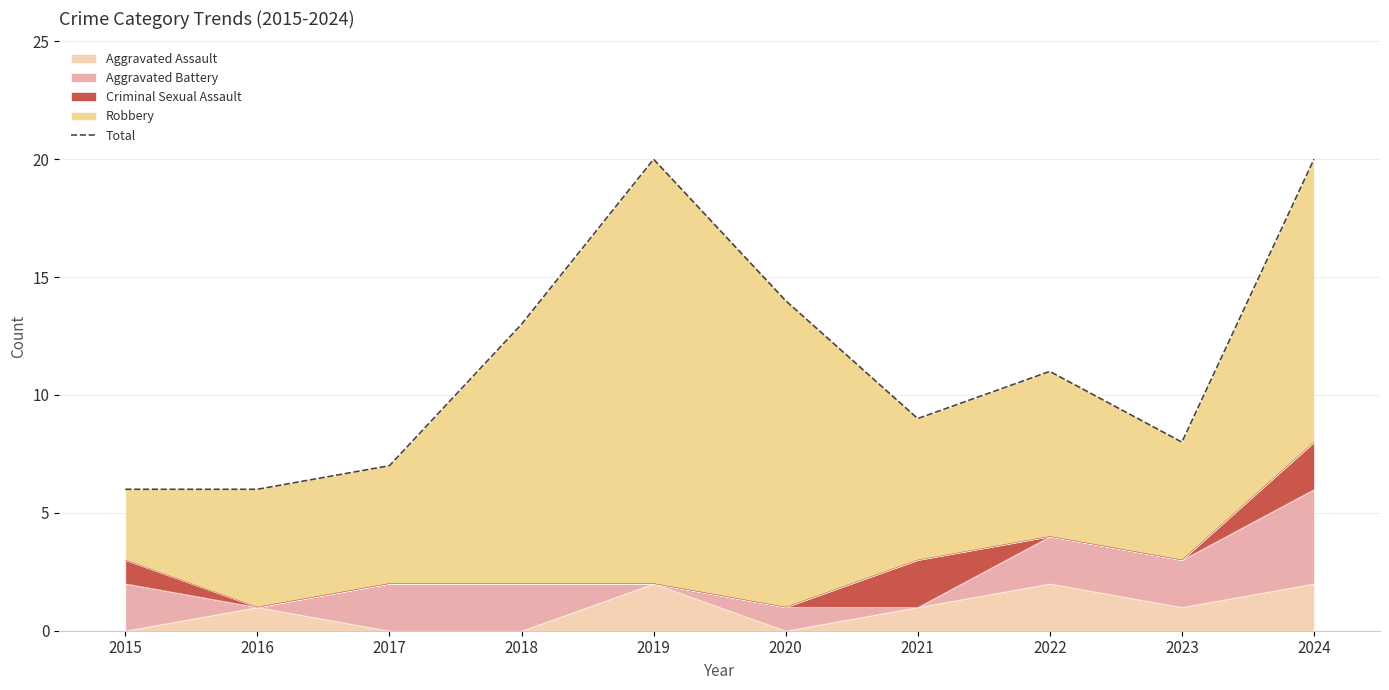

True or false: the data has more than 2 interior local peaks.

False